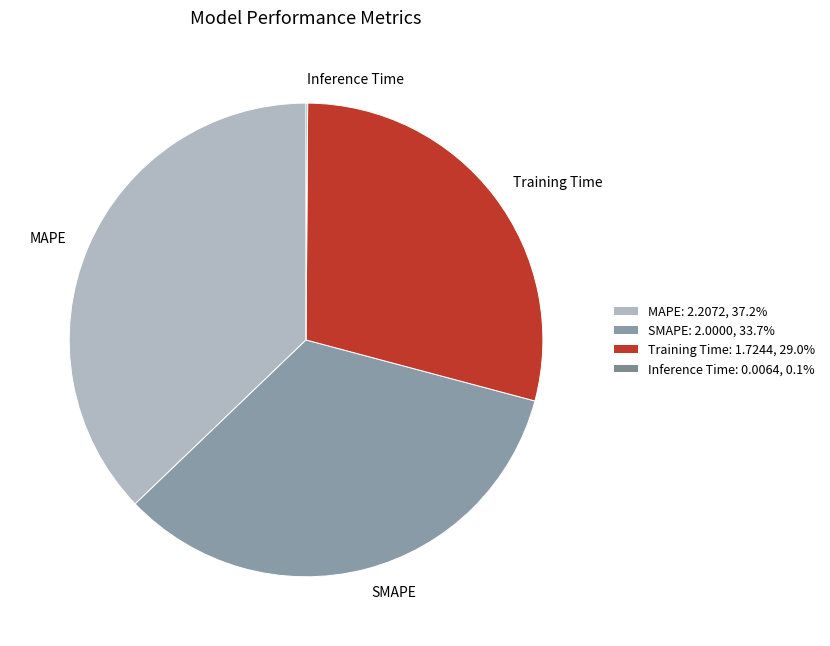

Does any single category account for the majority?

No